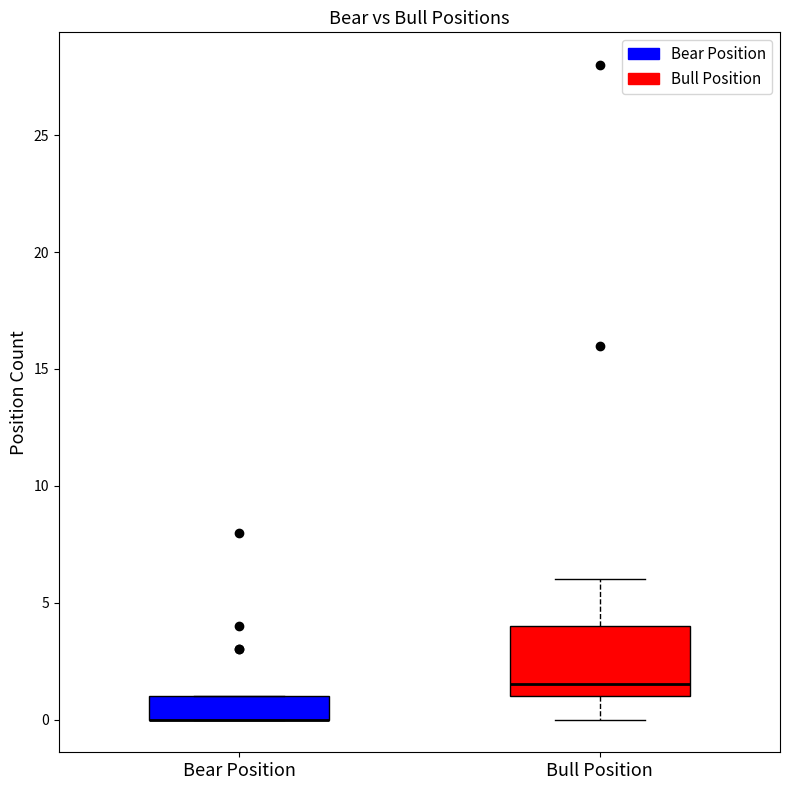

Reading left to right, read every box against the y-axis: the position of its median line, the range the box covers, and the ends of its whiskers. The values are not printed on the chart, so give them approximately, as read against the axis.

Bear Position: median 0.0 (drawn on the box's lower edge), box 0.0 to 1.0, whiskers 0.0 to 1.0
Bull Position: median 1.5, box 1.0 to 4.0, whiskers 0.0 to 6.0